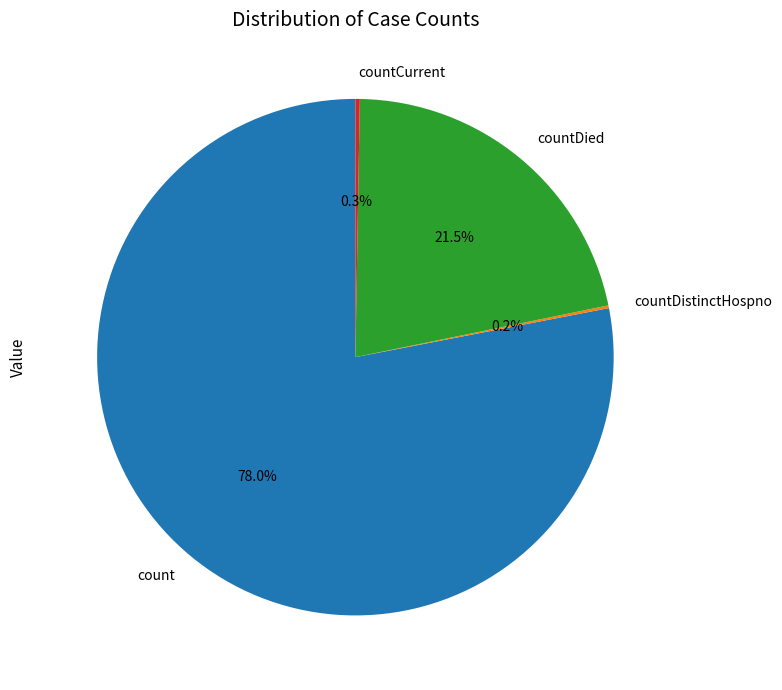

What is the largest slice in the pie chart?

count